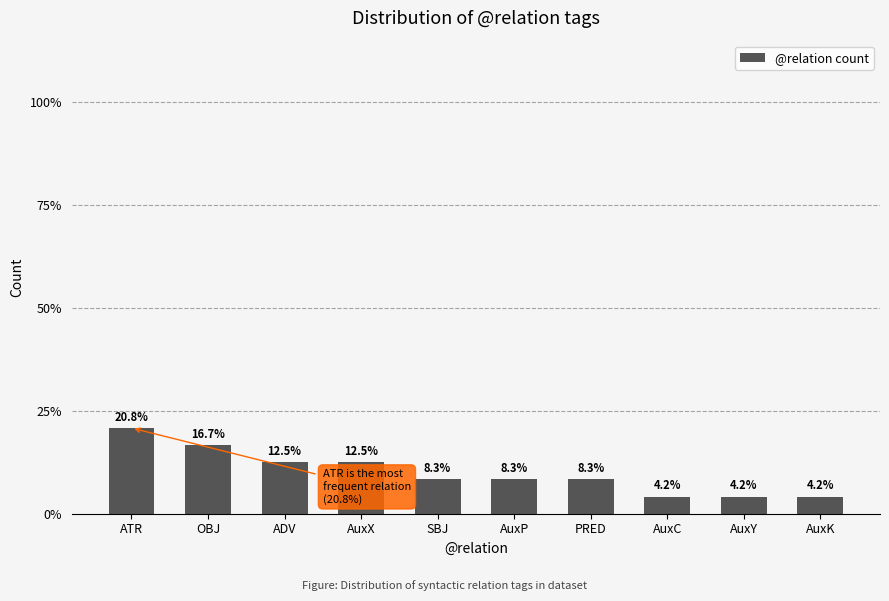

What is the maximum value shown in the chart?

20.8